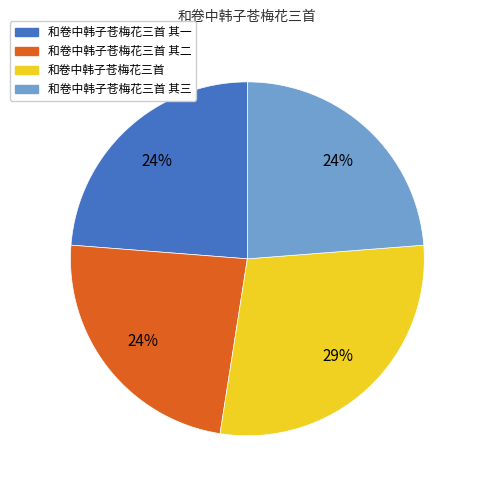

To the nearest percent, what is the average slice percentage?

25%